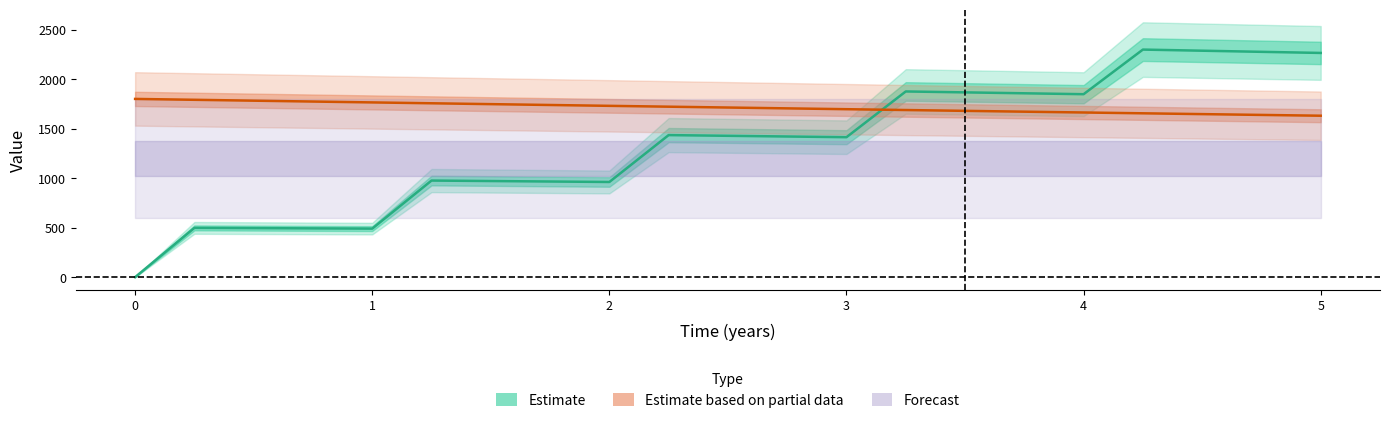

At which category is the sum across all series the highest?

4.25